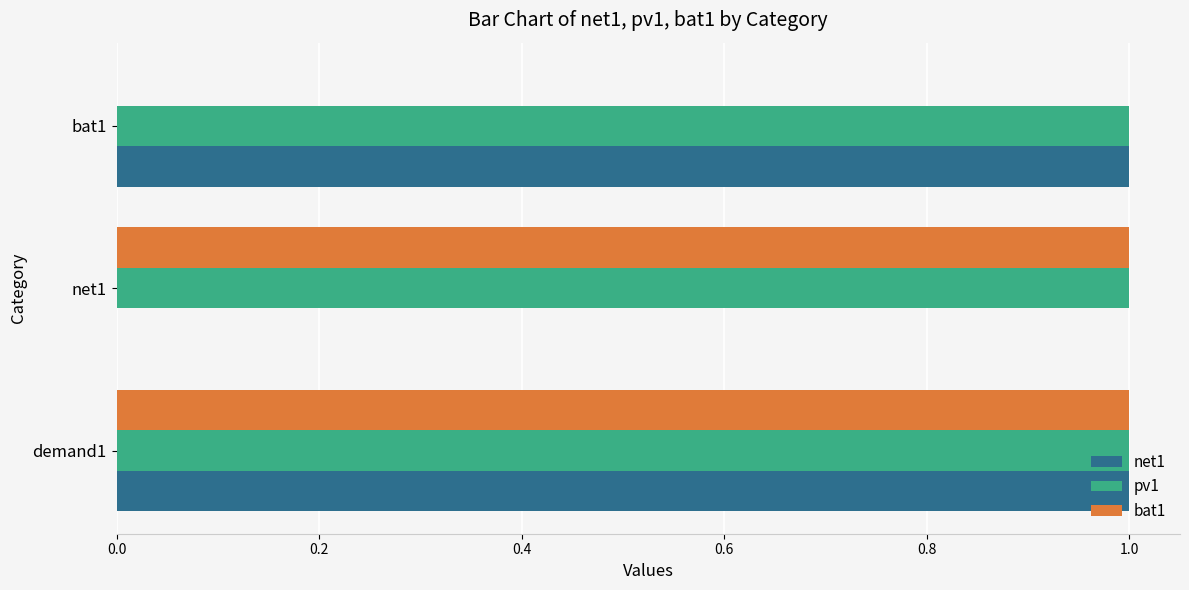

Is the value of pv1 at bat1 greater than the value of bat1 at bat1?

Yes